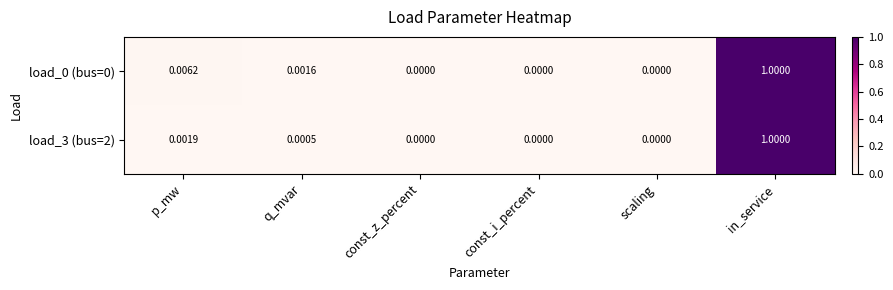

At which category is the sum across all series the highest?

in_service